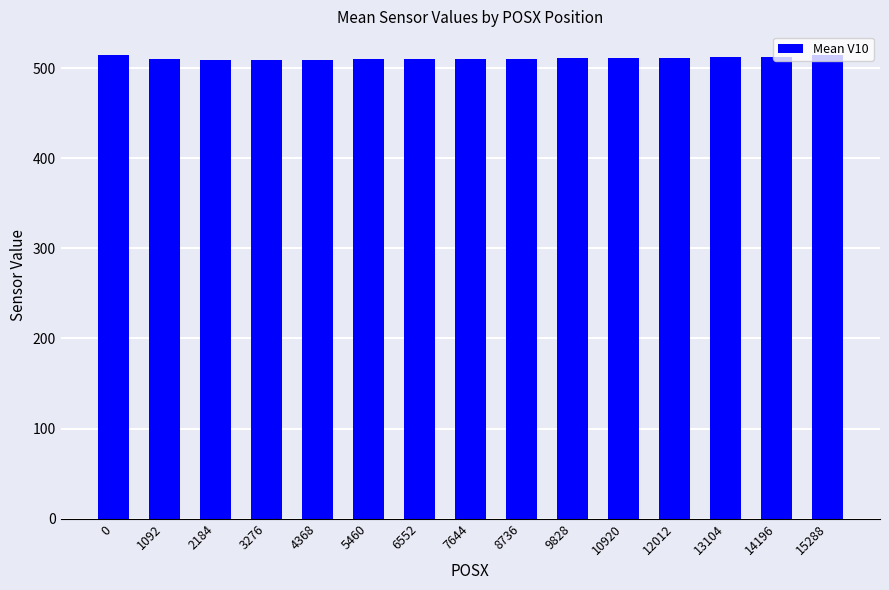

The value at 7644 is 510.4. True or false?

True